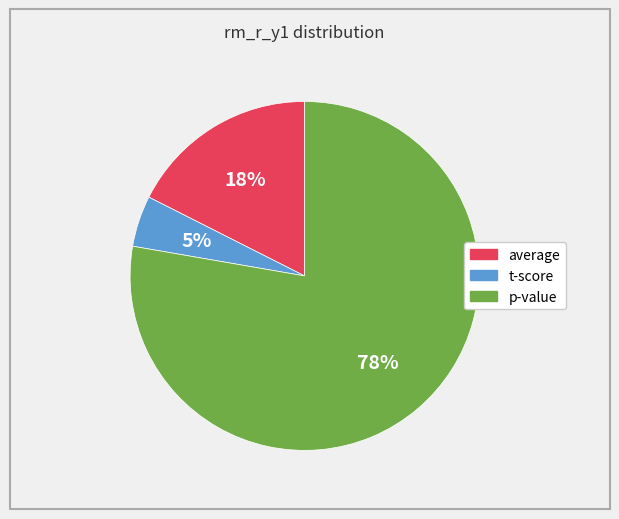

Between average and t-score, which is larger?

average